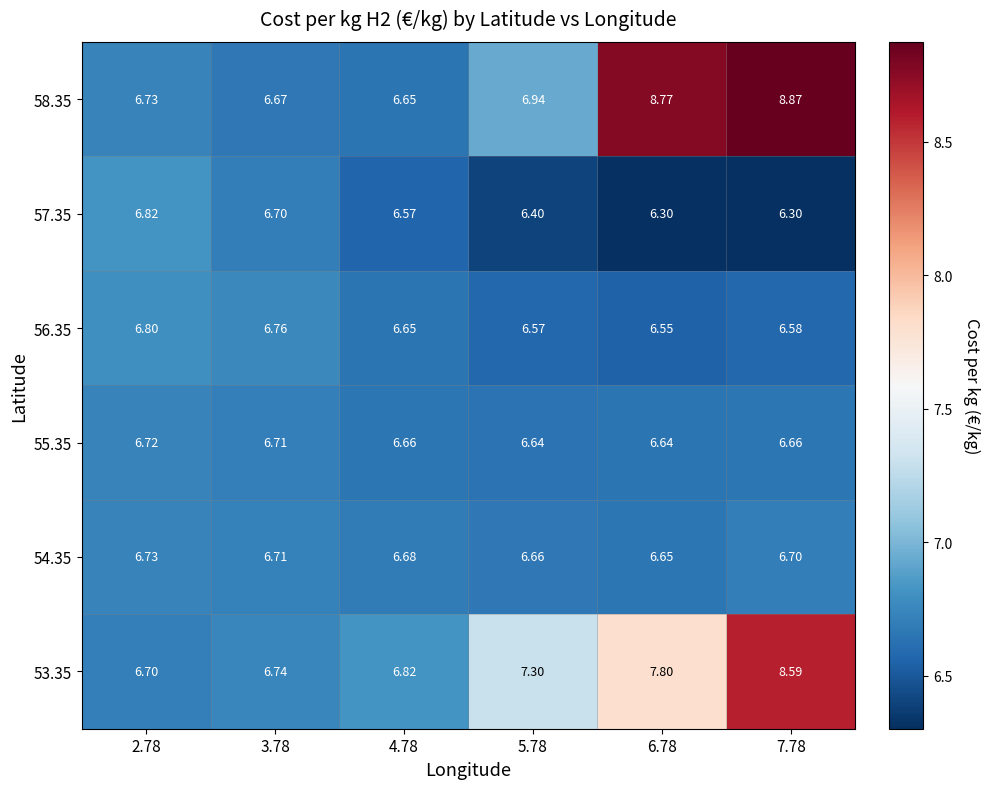

Which series has the widest spread of values?

58.35